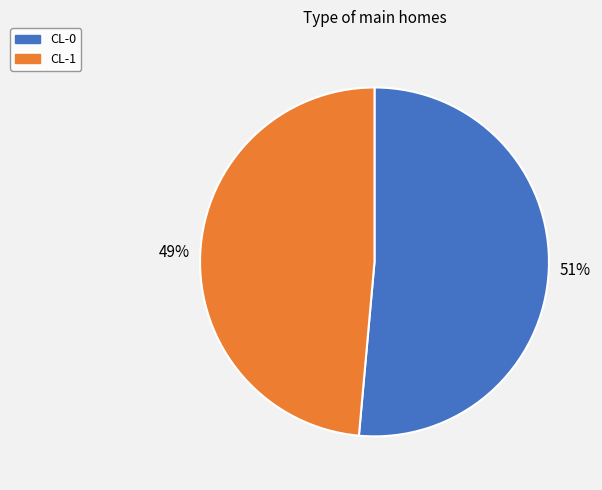

To the nearest percent, what percentage of the pie is CL-1?

49%